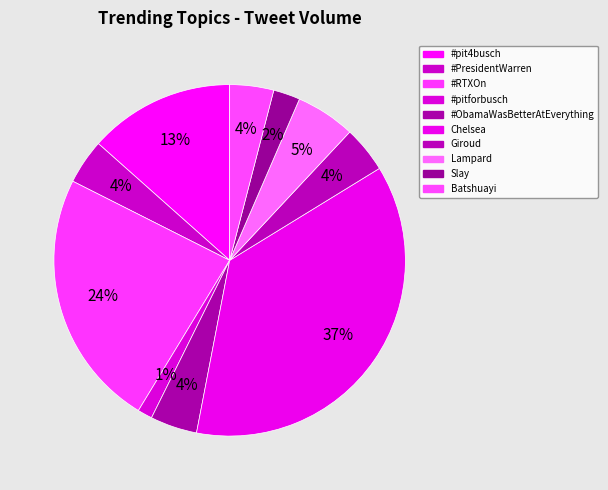

How many segments does this pie chart have?

10